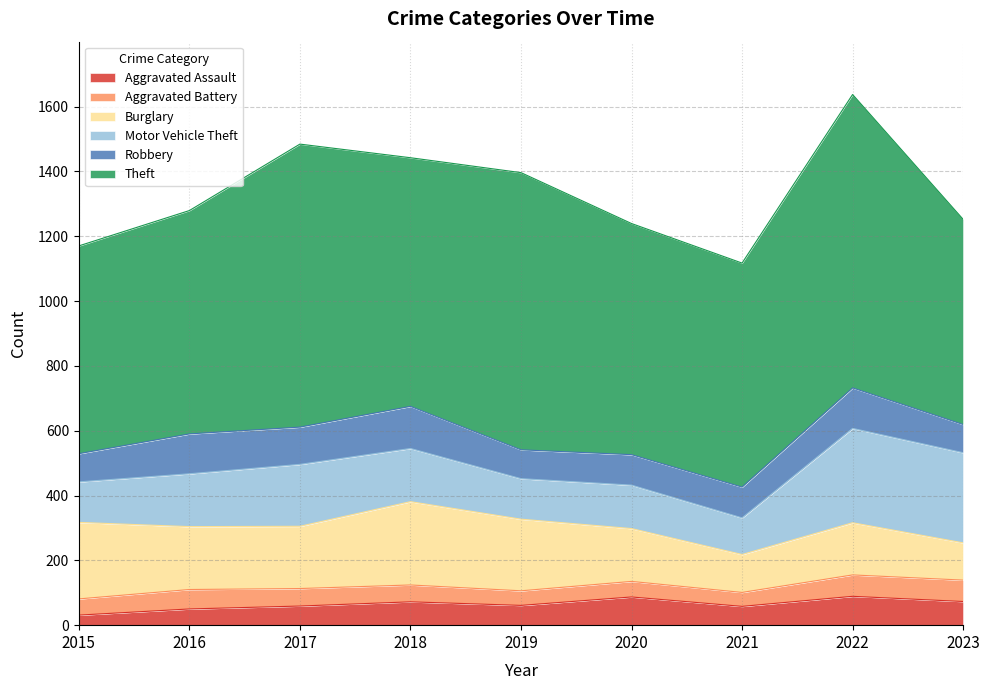

Is the value of Robbery at 2018 greater than the value of Theft at 2015?

No